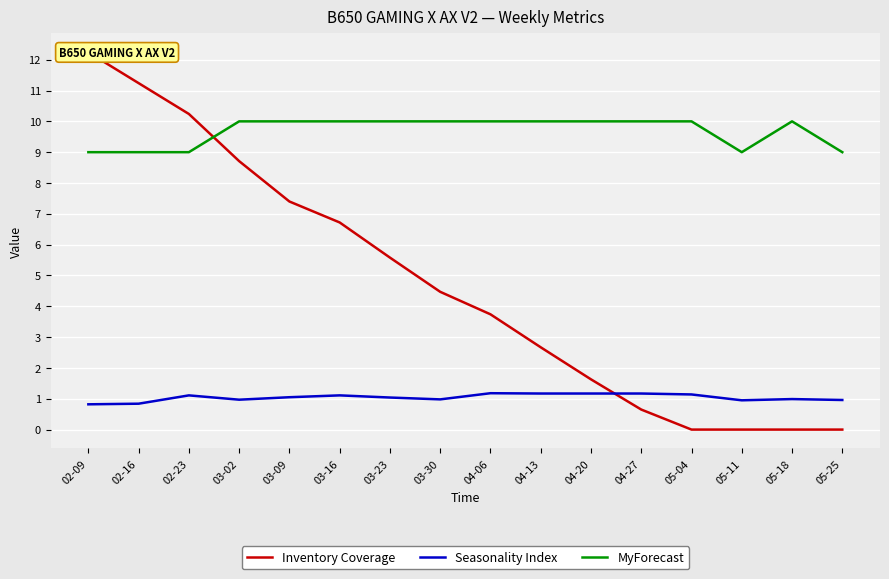

After their last crossing, which series has the higher values: Seasonality Index or Inventory Coverage?

Seasonality Index